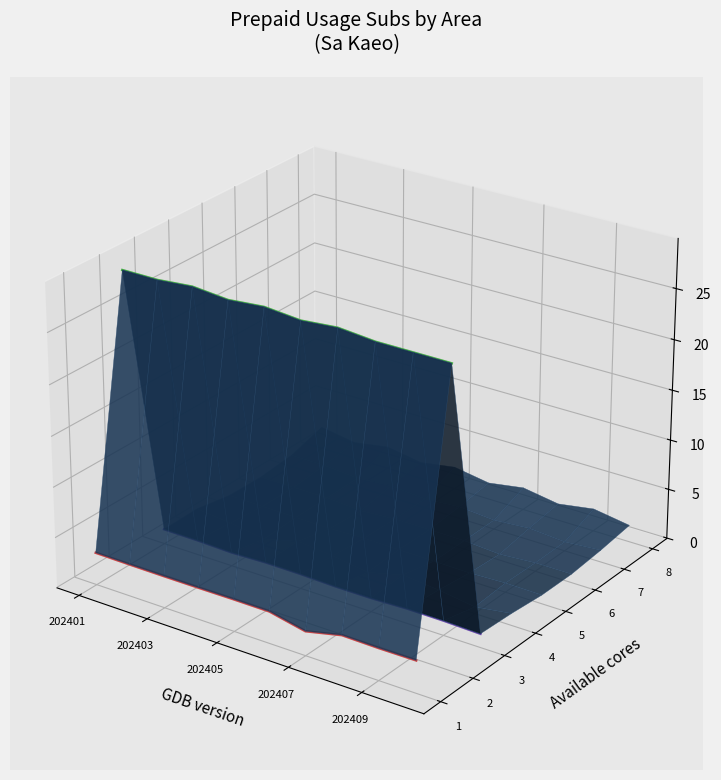

True or false: Mueang Sa Kaeo and Wang Nam Yen cross at least once.

False